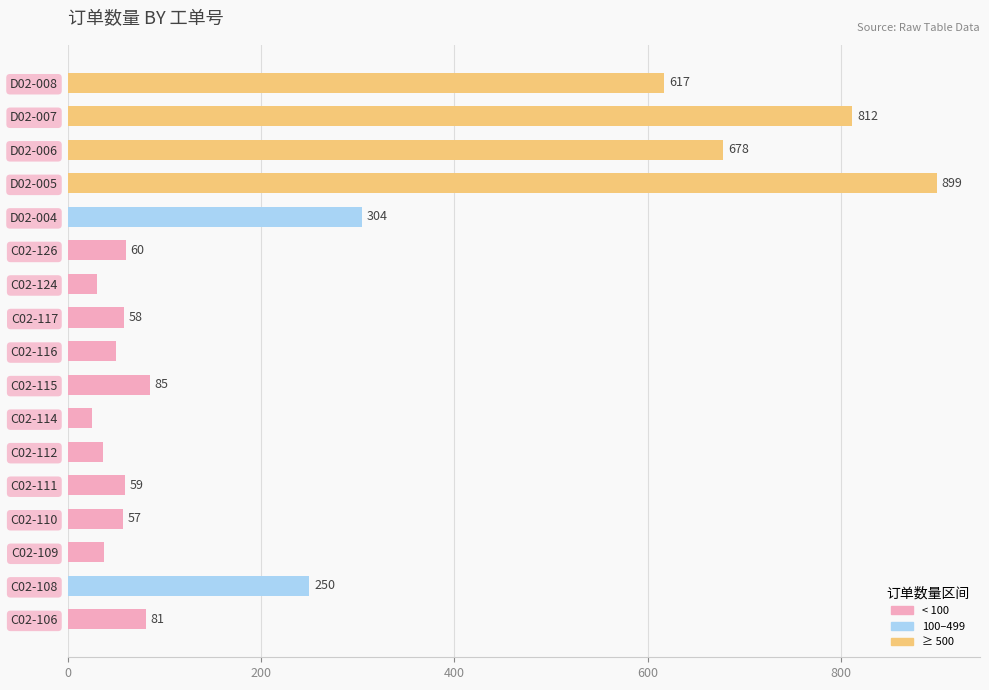

What is the ratio of the value at D02-007 to the value at C02-106?

10.0